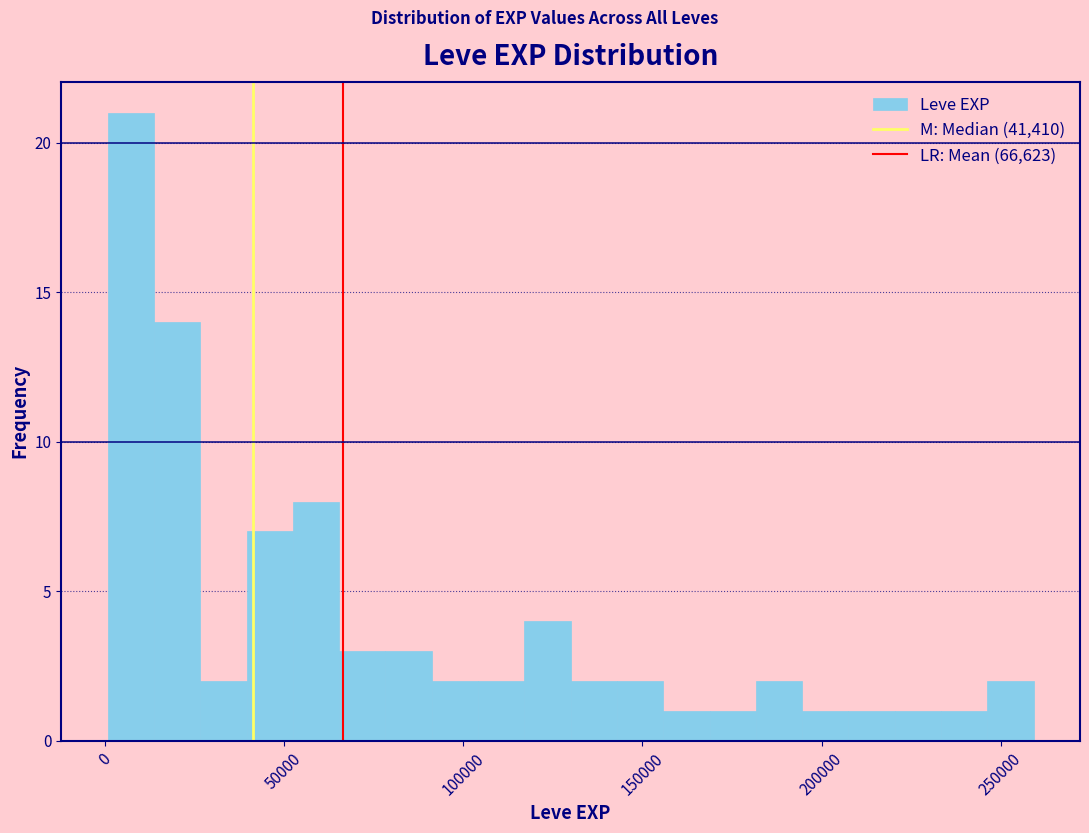

Around what value on the x-axis is the tallest bar? Give the approximate position of its centre, as read against the axis.

5000